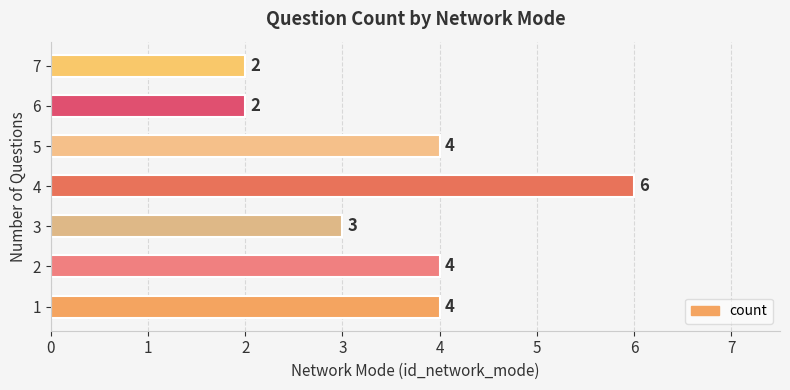

True or false: the data shows 4 at 1.

True